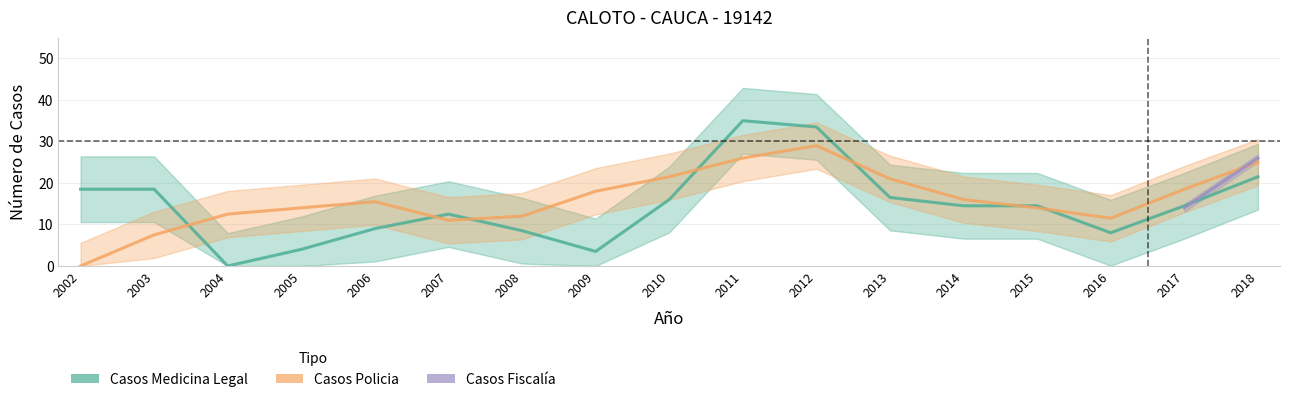

True or false: Casos Policia has more than 0 points higher than both neighbors.

True